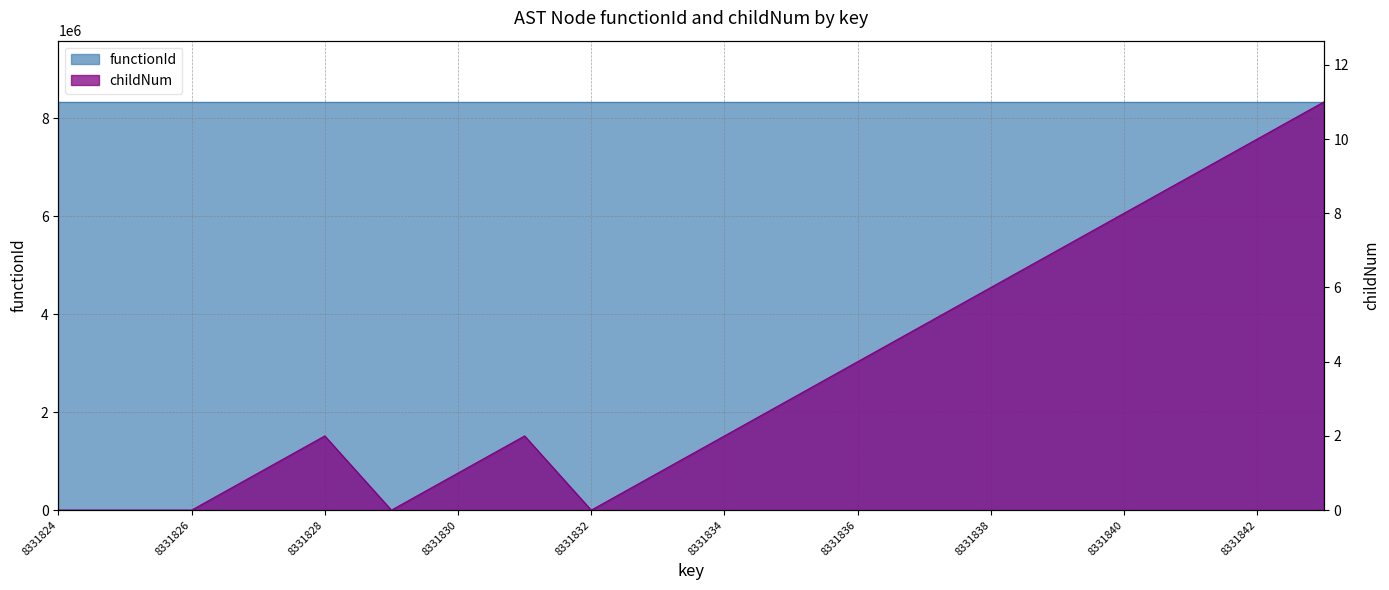

At which category does the data reach its first local peak?

8331828